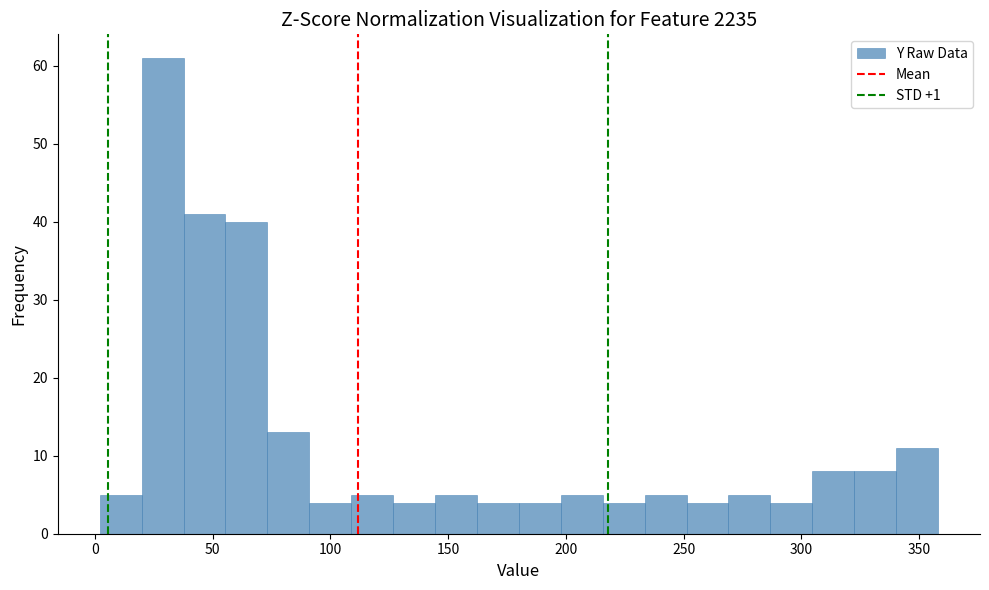

Read against the x-axis, roughly where is the centre of the tallest bar?

30